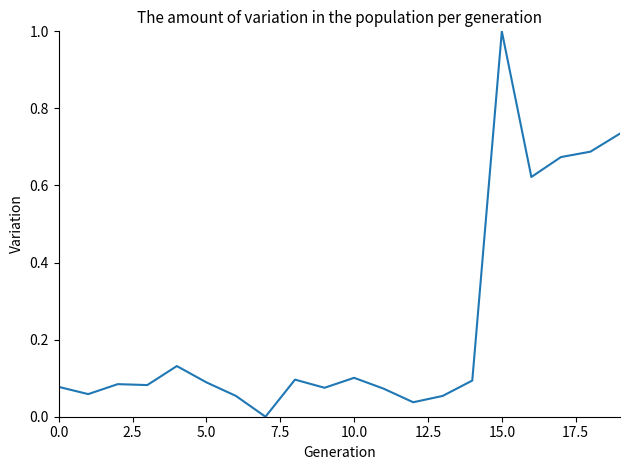

What is the difference between the maximum and minimum values?

1.0